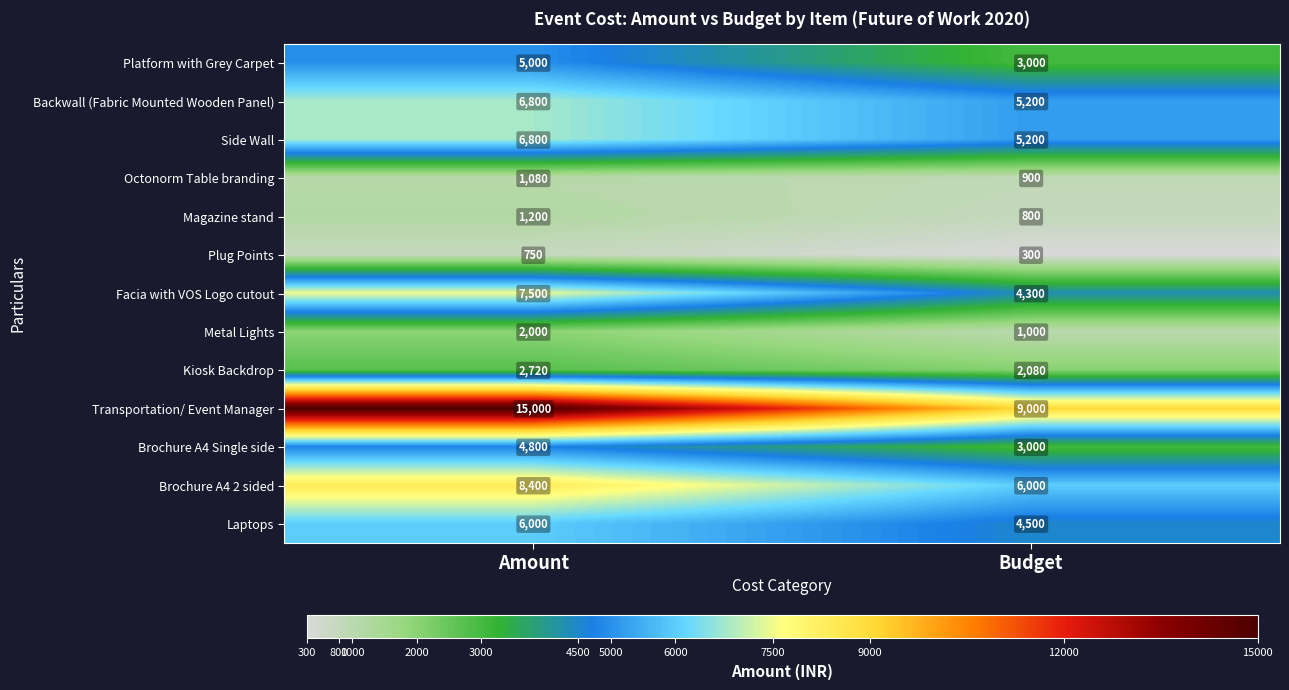

What is the greatest value displayed?

15000